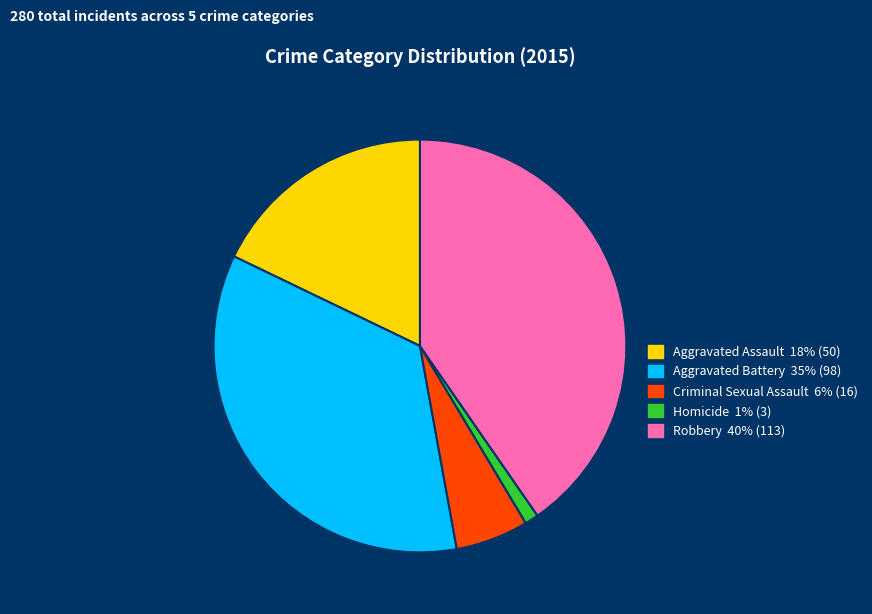

Is it true that Homicide is 1% of the pie?

True